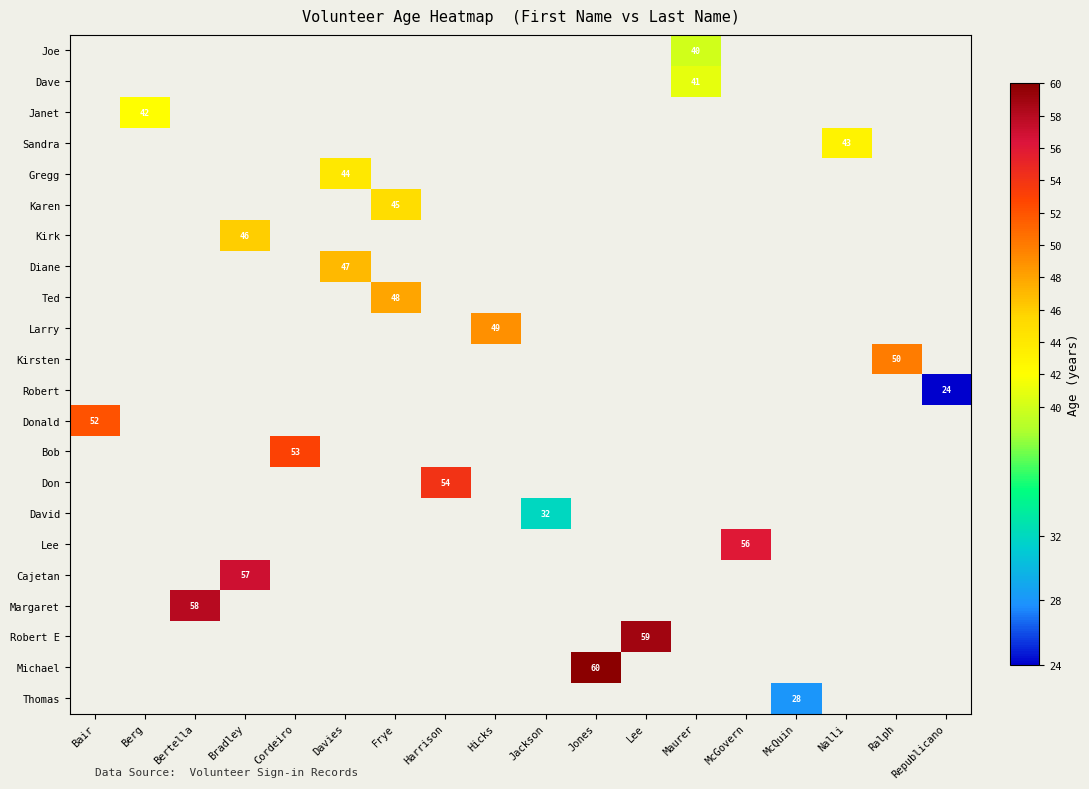

What is the greatest value displayed?

60.0